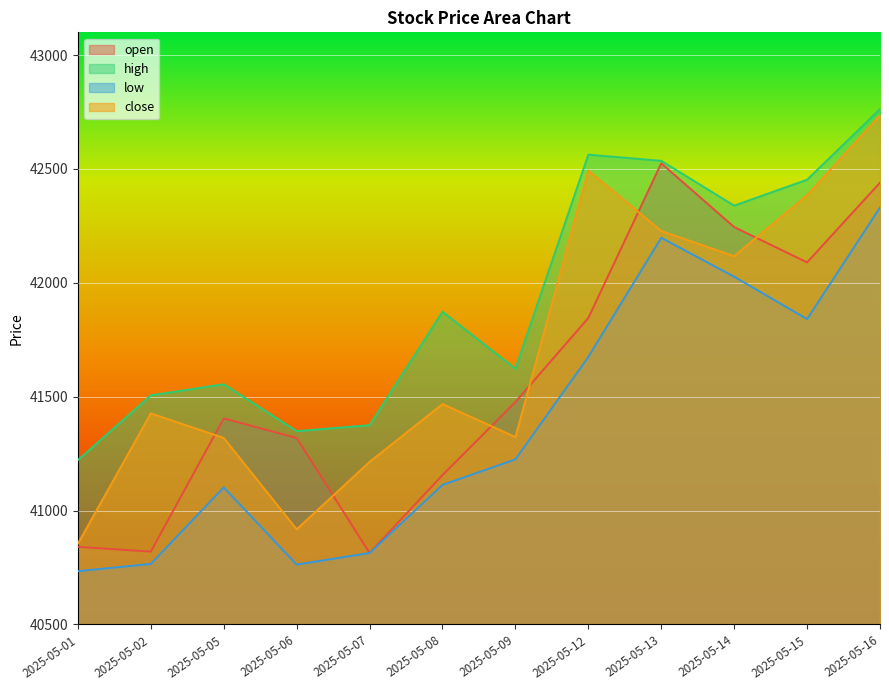

Which category has the highest value in the low series?

2025-05-16